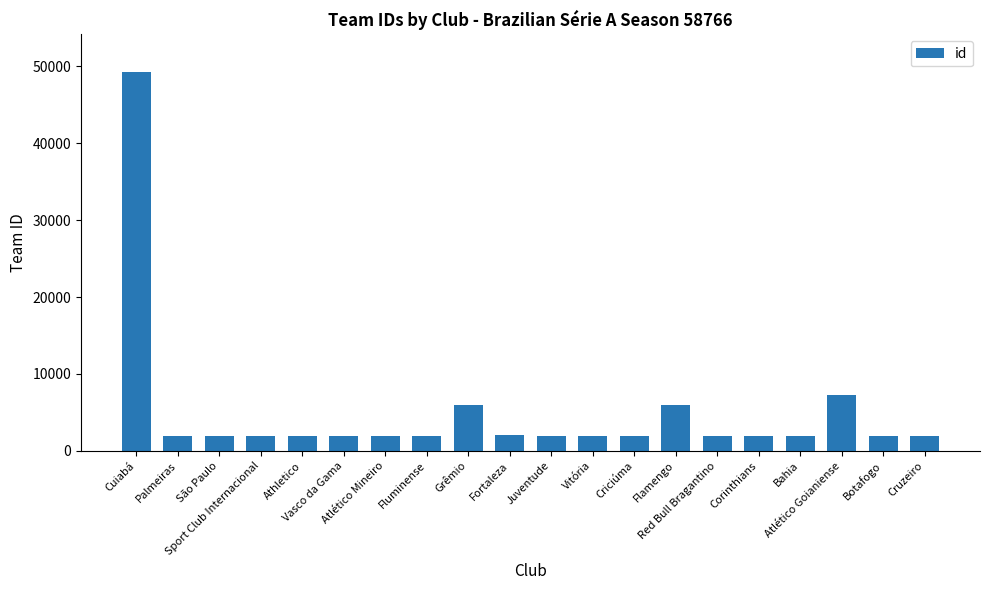

True or false: the data shows 2020 at Fortaleza.

True